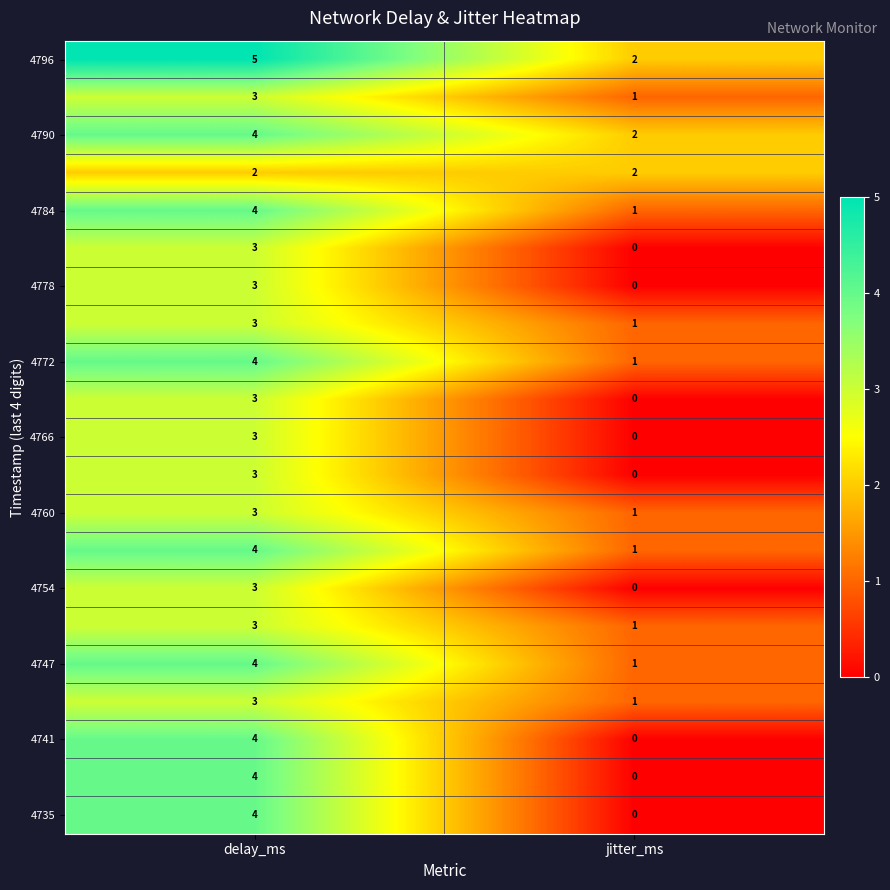

What is the total value across all series at delay_ms?

72